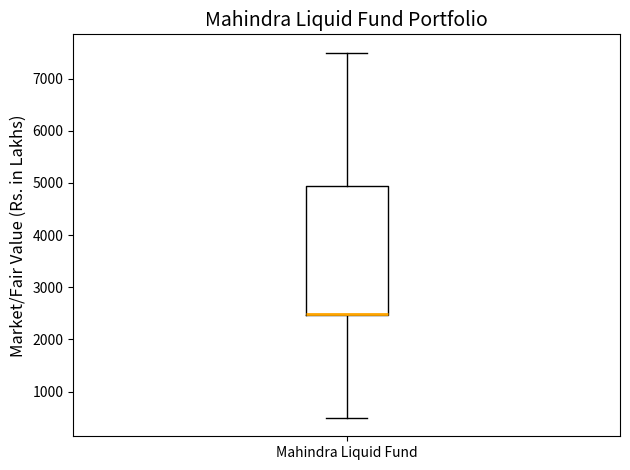

Transcribe this box plot: give where the median line is, the range the box spans, and where the two whiskers end, as read against the y-axis. The values are not printed on the chart, so give them approximately, as read against the axis.

median 2500 (drawn on the box's lower edge), box 2500 to 4900, whiskers 500 to 7500